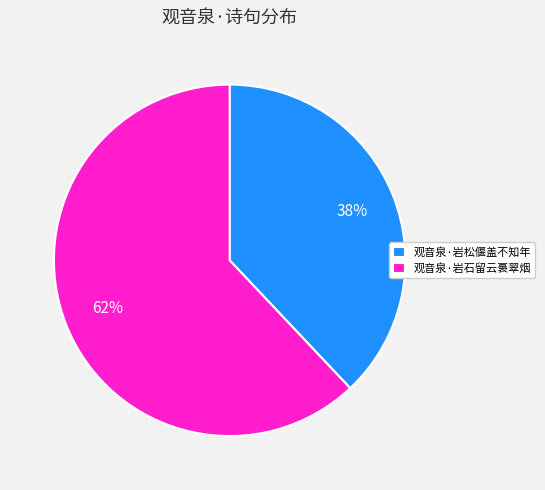

The 观音泉·岩松偃盖不知年 slice represents 38% of the pie. True or false?

True